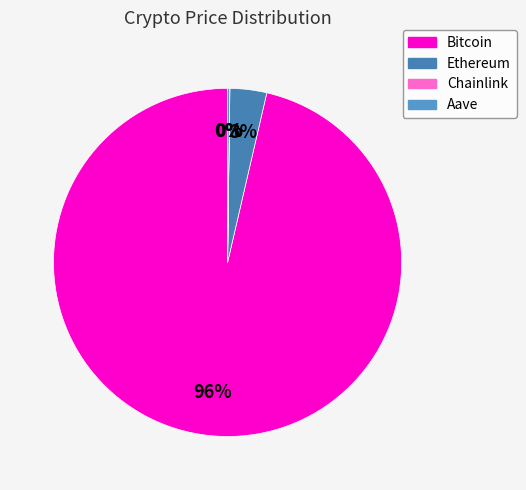

How much of the chart is everything except Aave?

99.8%